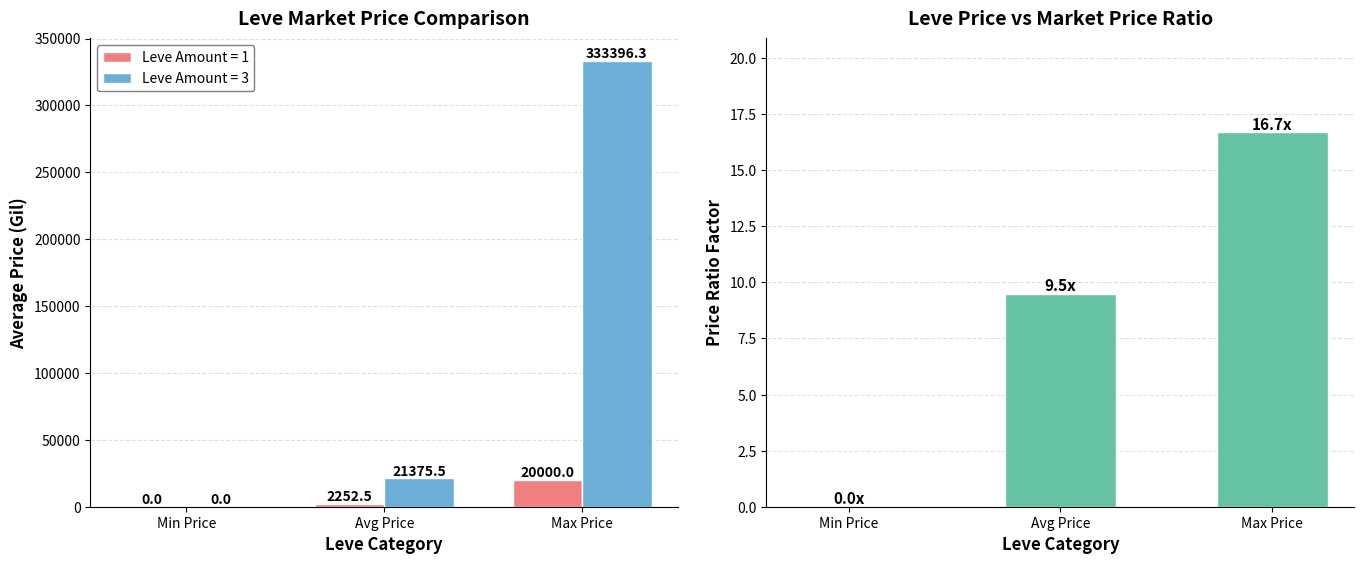

Approximately how many times larger is the value at Avg Price compared to Max Price?

0.6